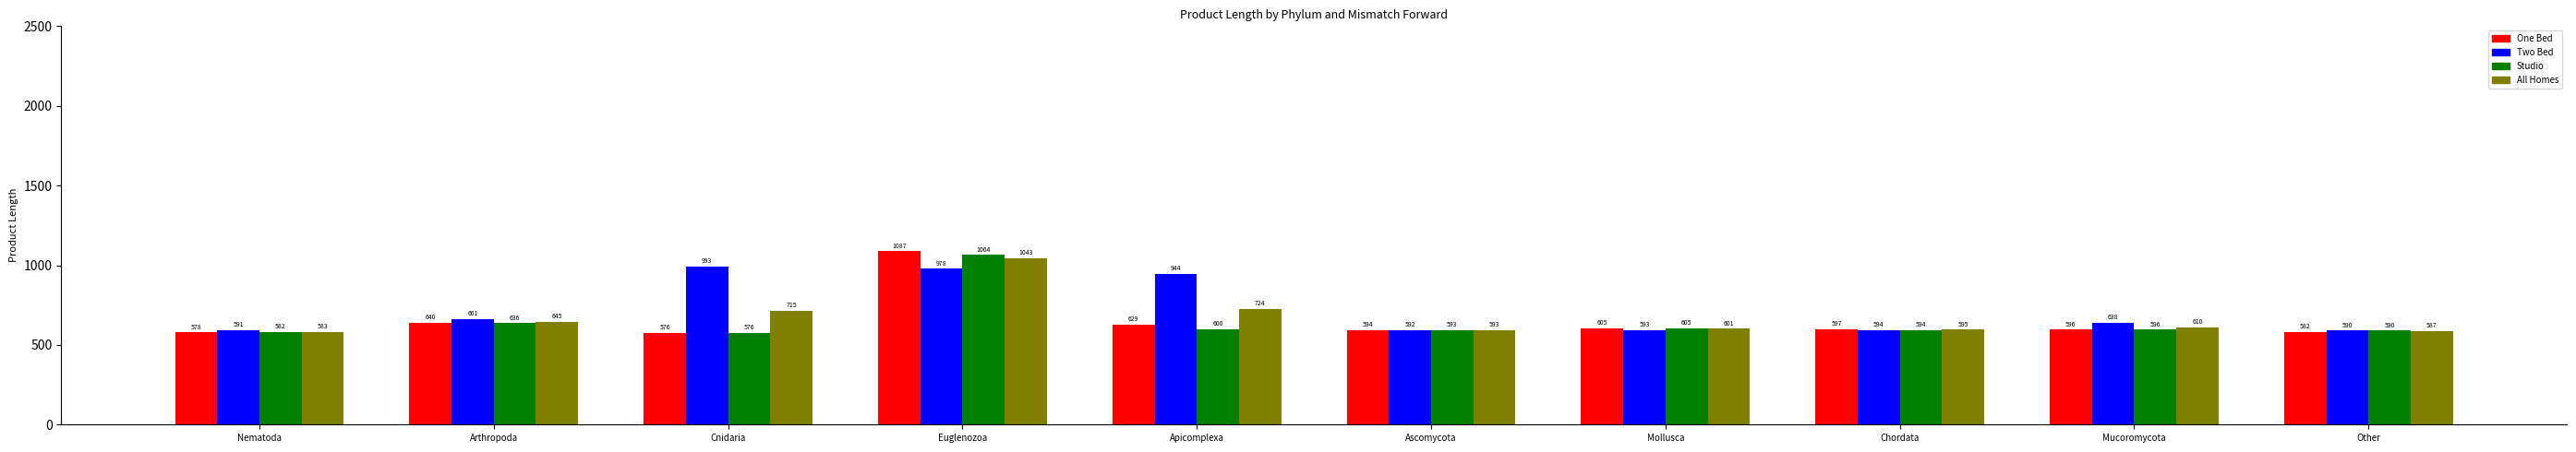

What is the value of the One Bed bar at the 1st from the left?

578